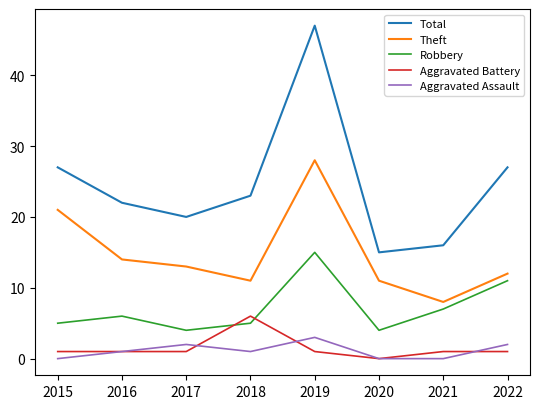

True or false: Total has a value of 22 at 2016.

True